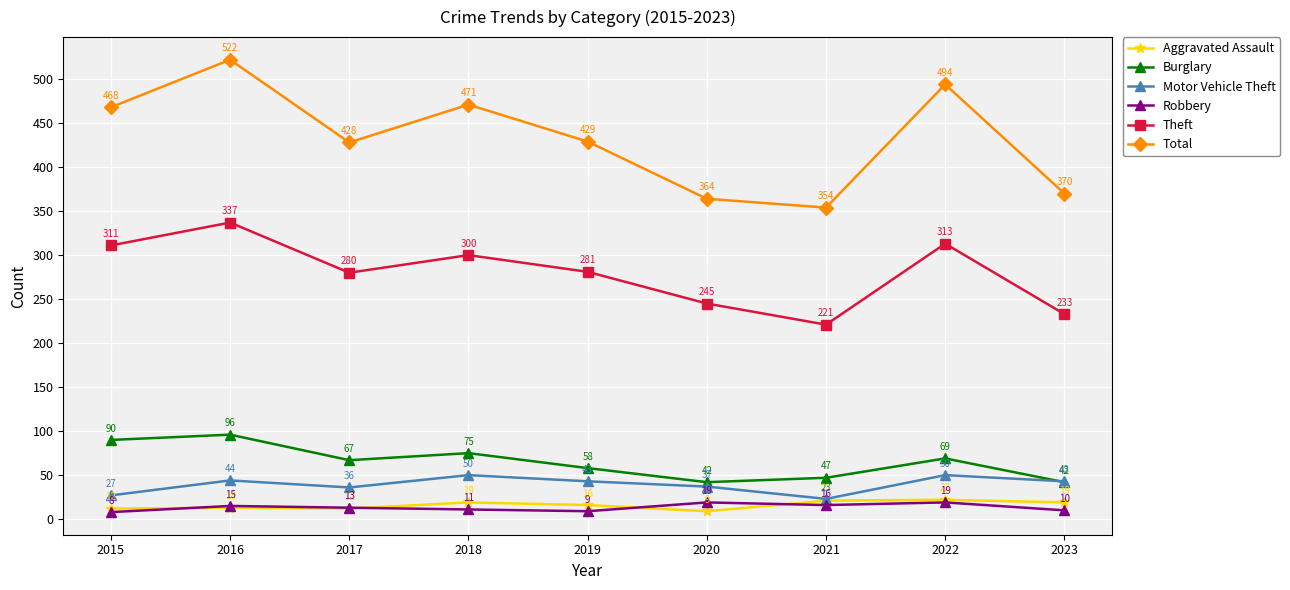

What is the difference between the maximum and minimum values in the Motor Vehicle Theft series?

27